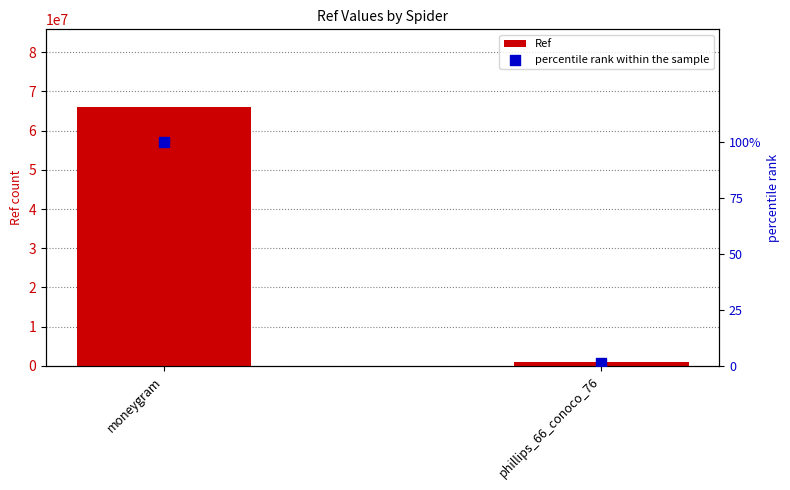

At which category is the sum across all series the highest?

moneygram